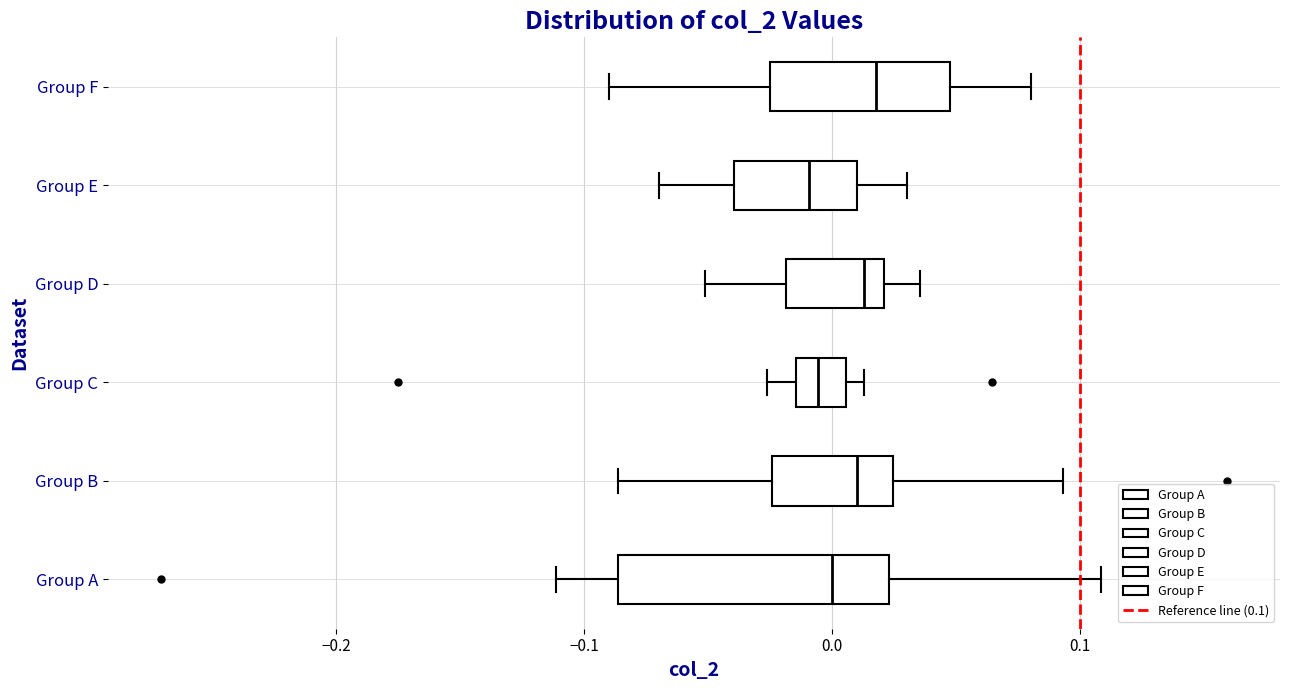

Reading bottom to top, transcribe this box plot: for each box, give where its median line is, the range the box spans, and where its two whiskers end, as read against the x-axis. The values are not printed on the chart, so give them approximately, as read against the axis.

Group A: median 0.00, box -0.09 to 0.02, whiskers -0.11 to 0.11
Group B: median 0.01, box -0.02 to 0.02, whiskers -0.09 to 0.09
Group C: median -0.01 (inside the box), box -0.01 to 0.01, whiskers -0.03 to 0.01 (just right of the box's right edge)
Group D: median 0.01, box -0.02 to 0.02, whiskers -0.05 to 0.04
Group E: median -0.01, box -0.04 to 0.01, whiskers -0.07 to 0.03
Group F: median 0.02, box -0.02 to 0.05, whiskers -0.09 to 0.08